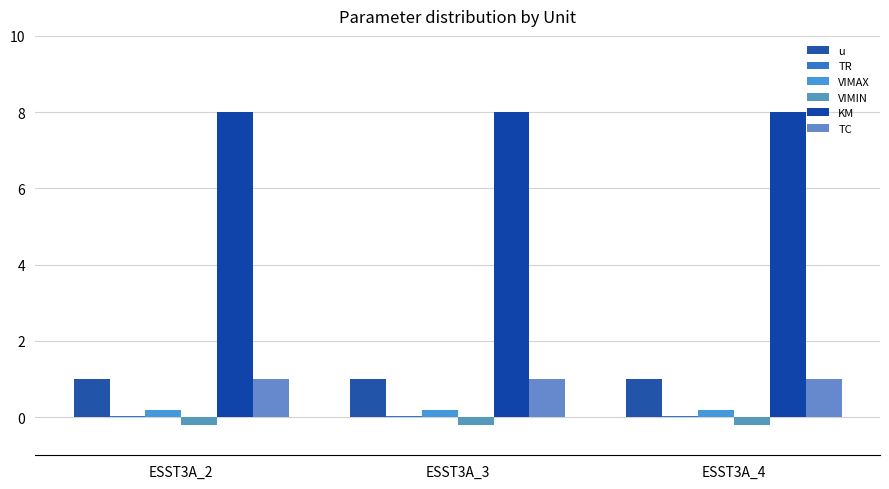

How many groups of bars are there?

3